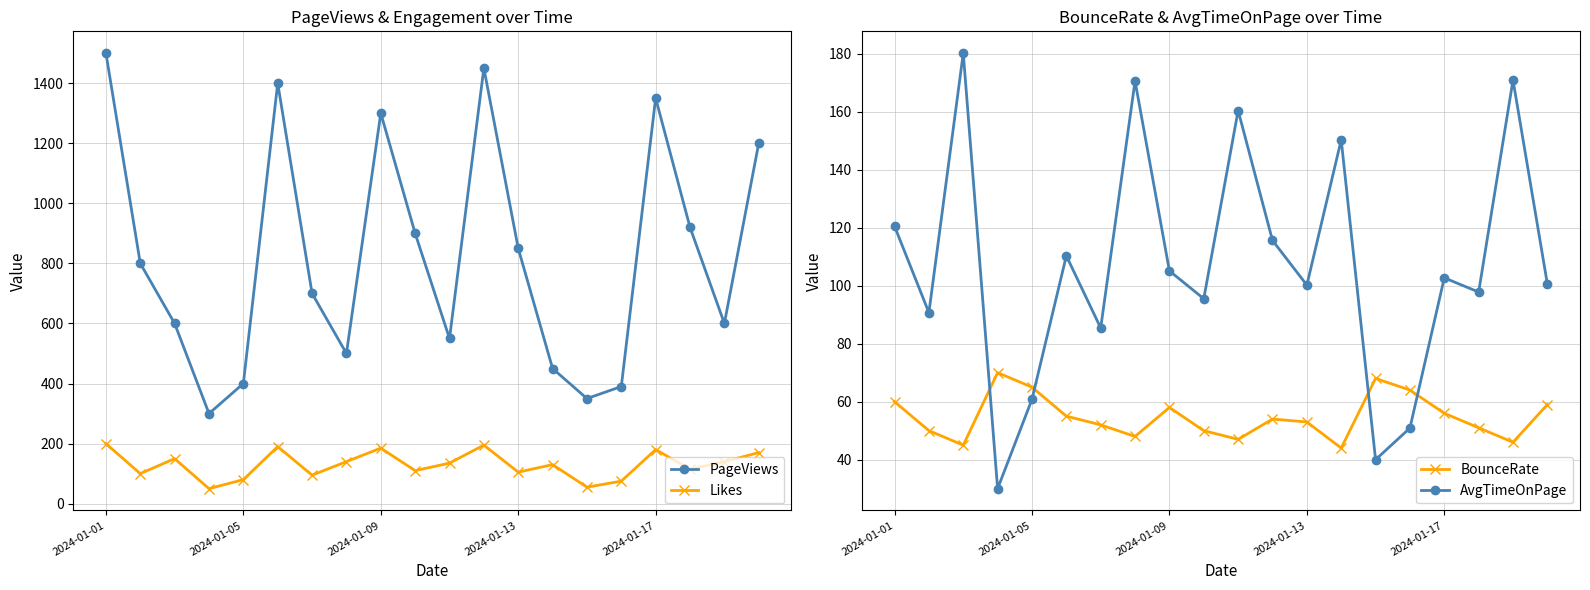

What are all the series names shown in the legend?

PageViews, Likes, BounceRate, AvgTimeOnPage